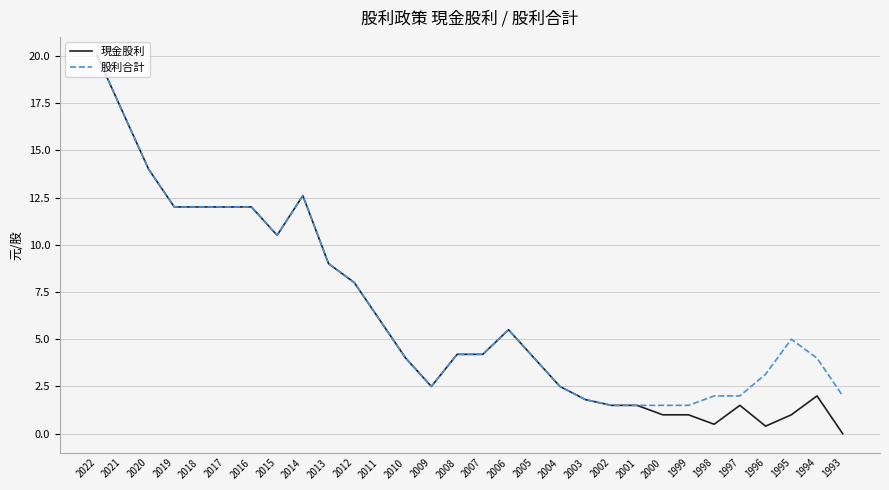

How many lines are shown in the chart?

2